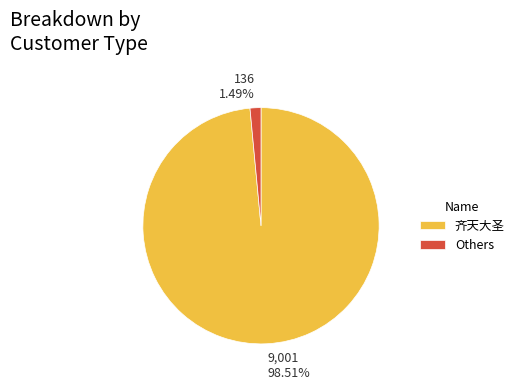

Between Others and 齐天大圣, which is larger?

齐天大圣